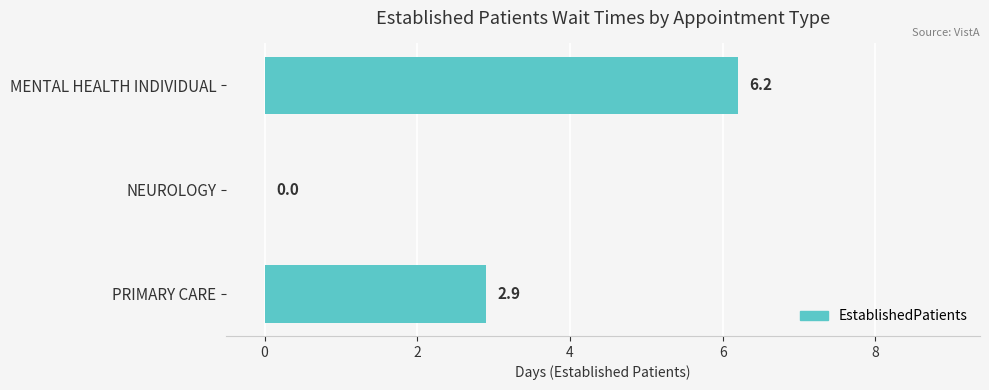

What is the sum of all values?

9.1